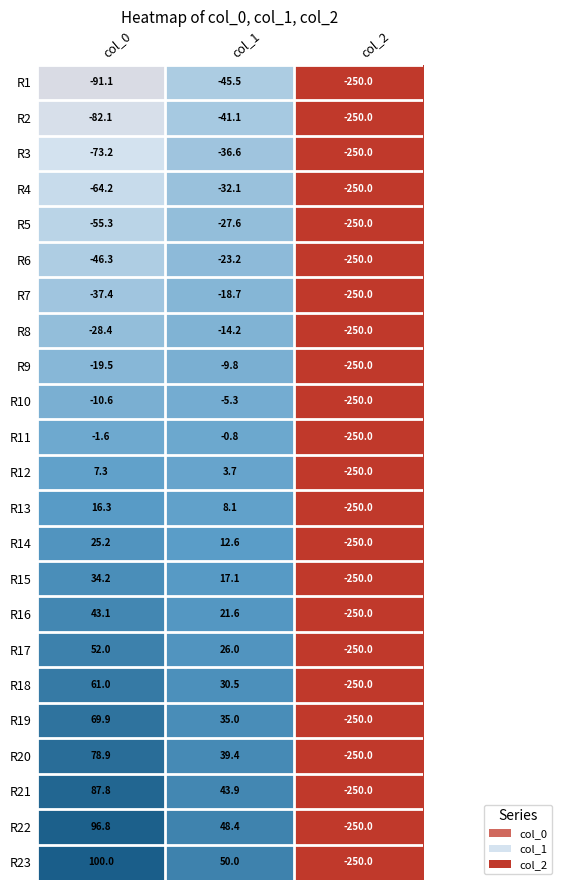

How many values in the R18 series exceed 30?

2